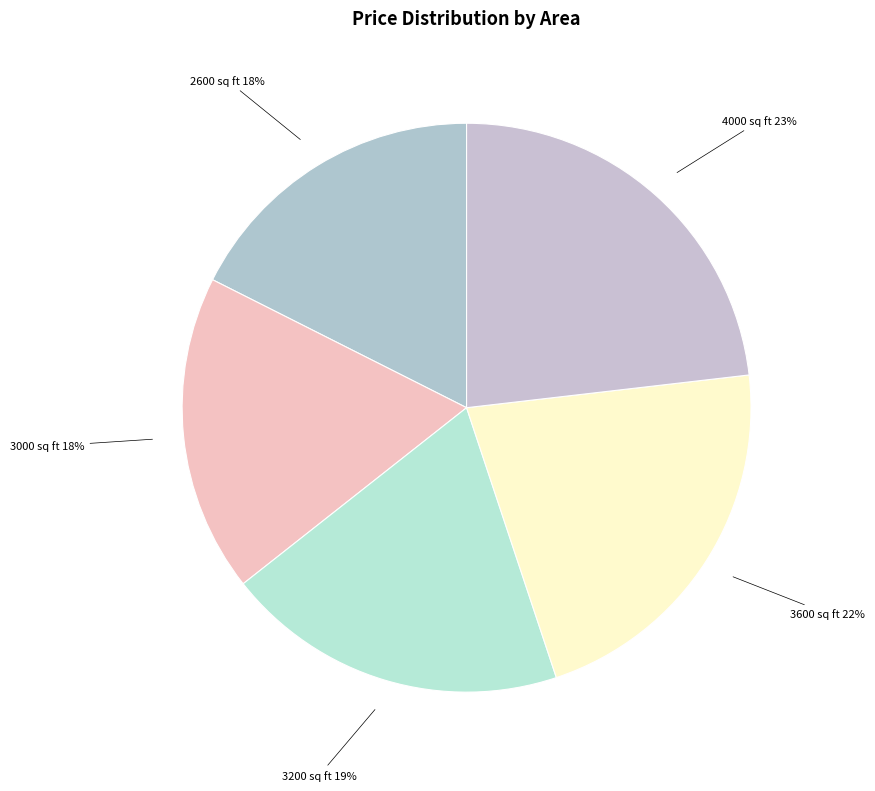

Is it true that 3000 is 10% of the pie?

False